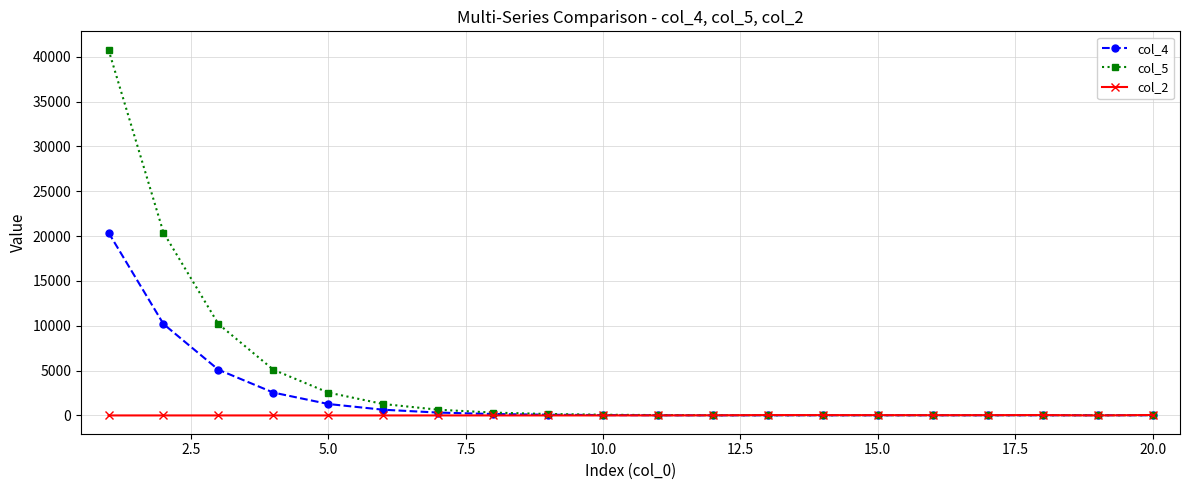

Which series has the largest range (max minus min)?

col_5